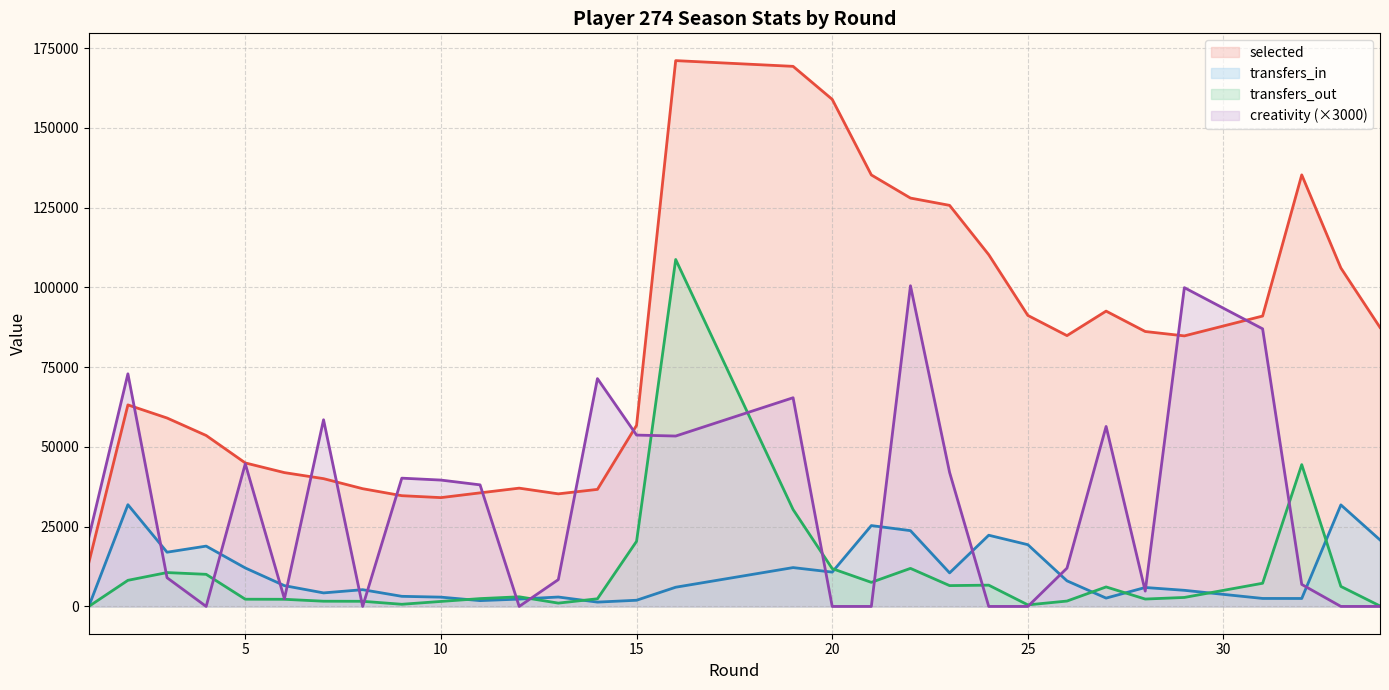

Does the chart display data point markers on the line(s)?

No